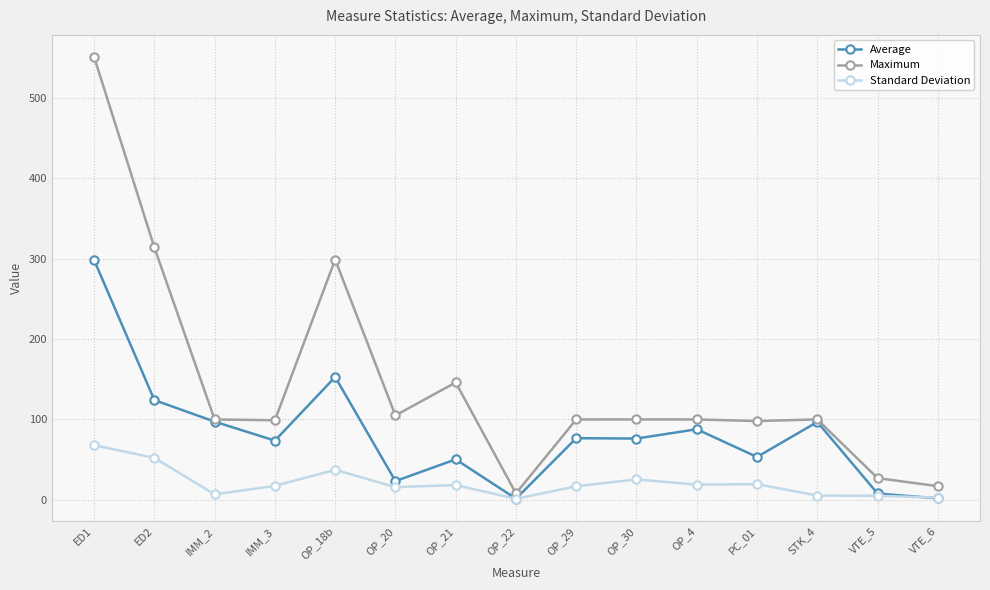

Which series has the largest range (max minus min)?

Maximum